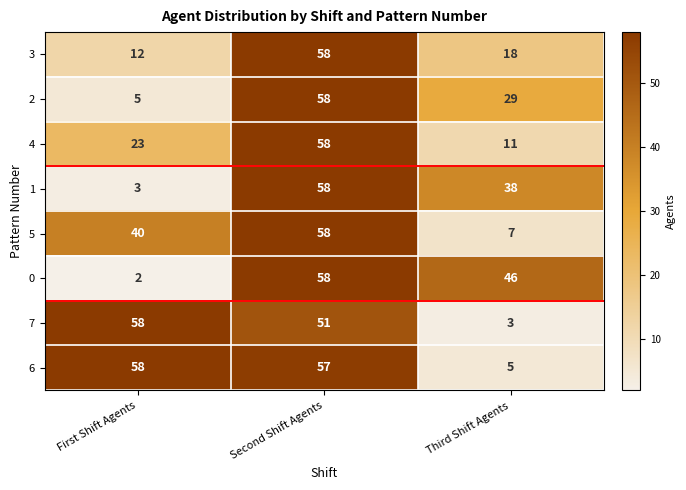

True or false: 7 has a value of 68 at Second Shift Agents.

False